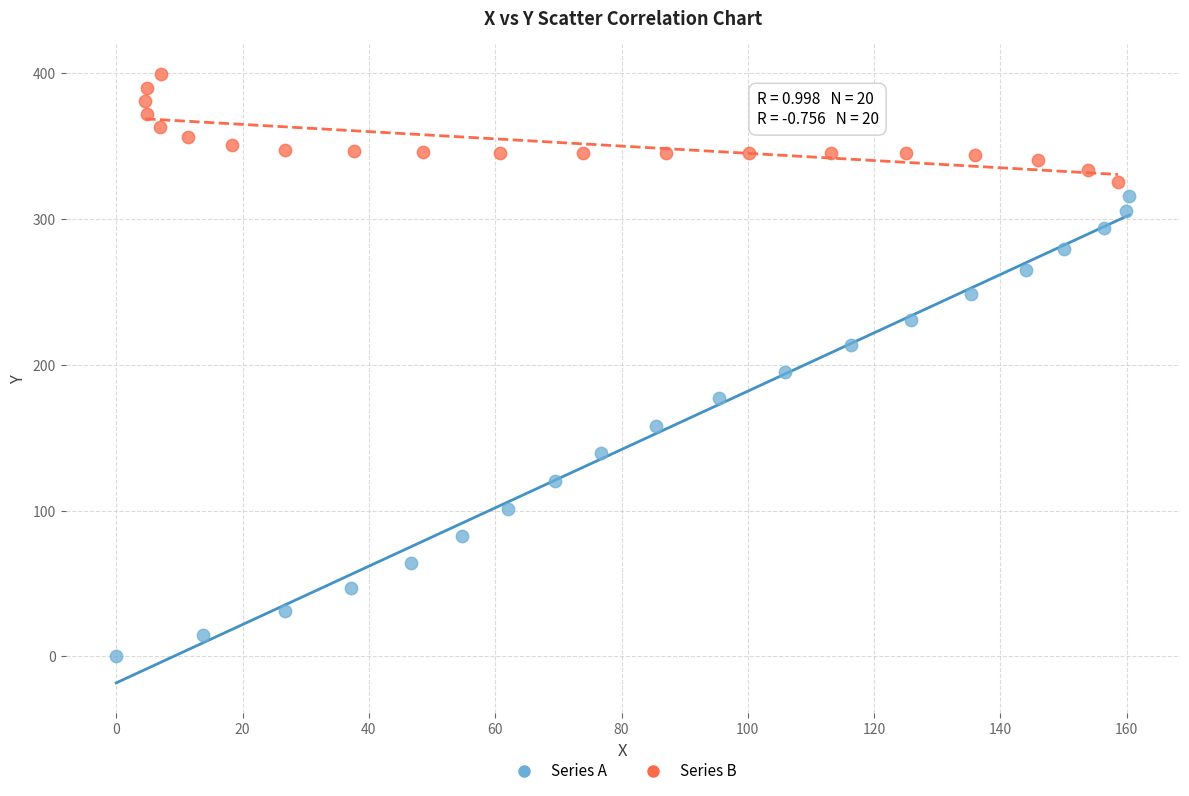

What are all the series names shown in the legend?

Series A, Series B